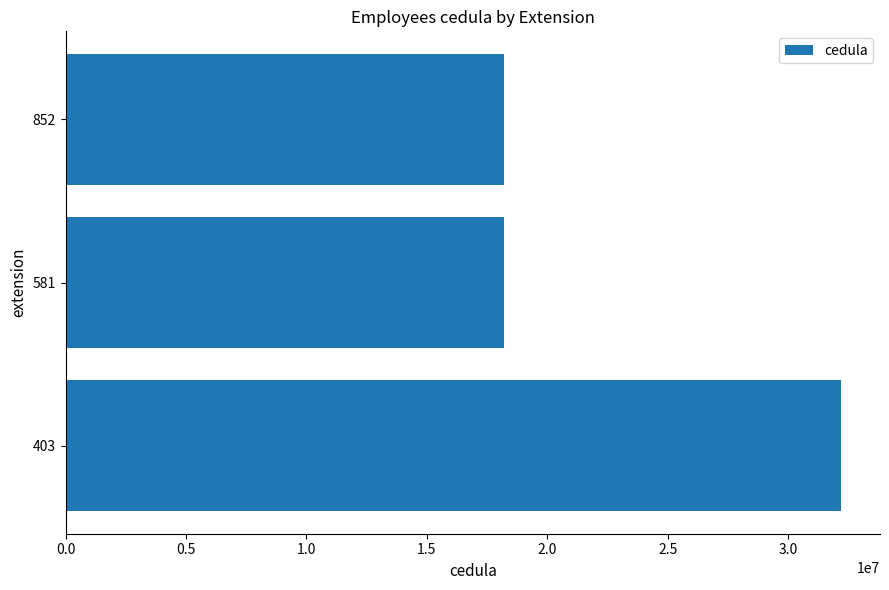

What is the difference between the values at 403 and 852?

14015029